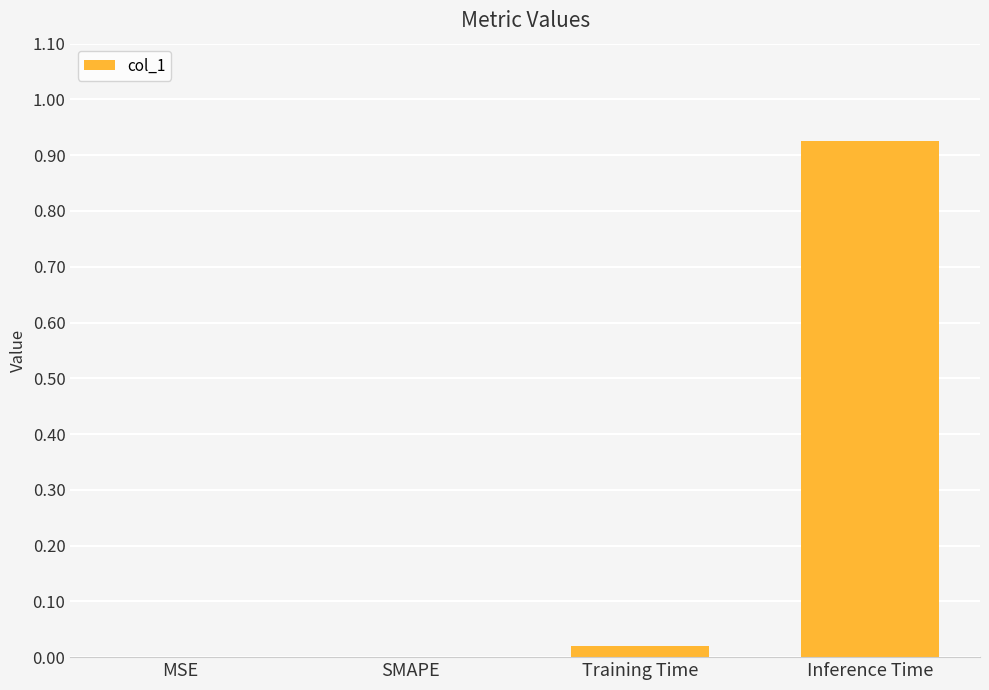

At which category does the chart reach its peak across all series?

Inference Time